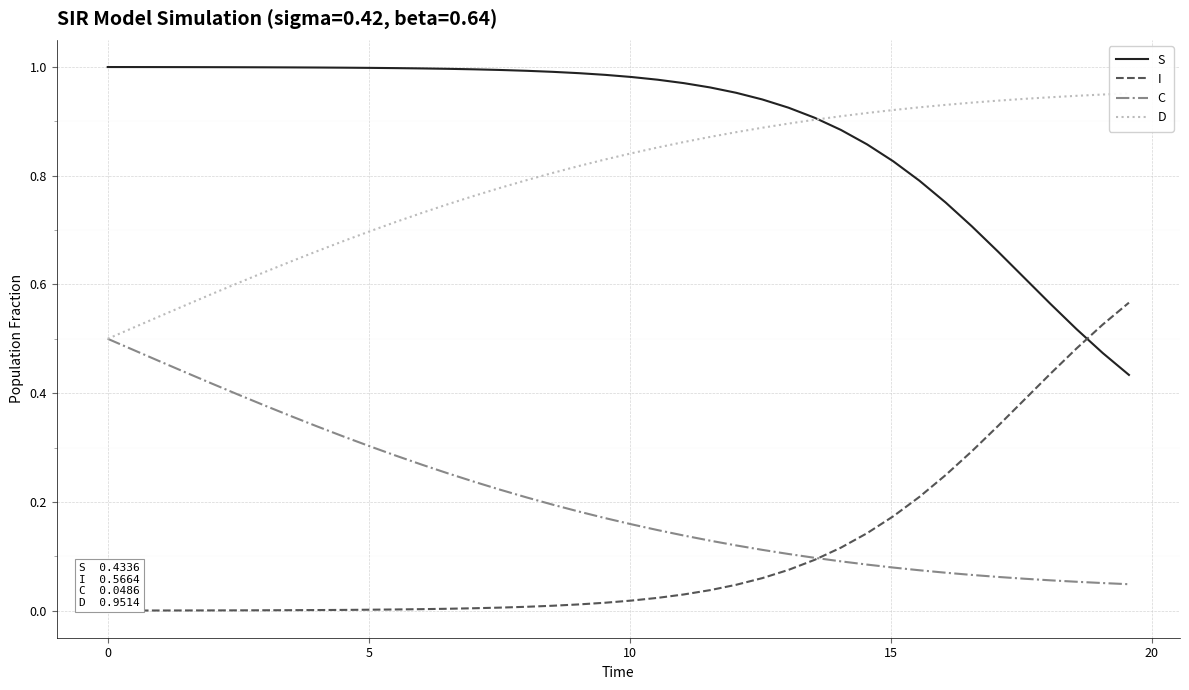

Rank the series by their maximum value, from lowest to highest.

C, I, D, S